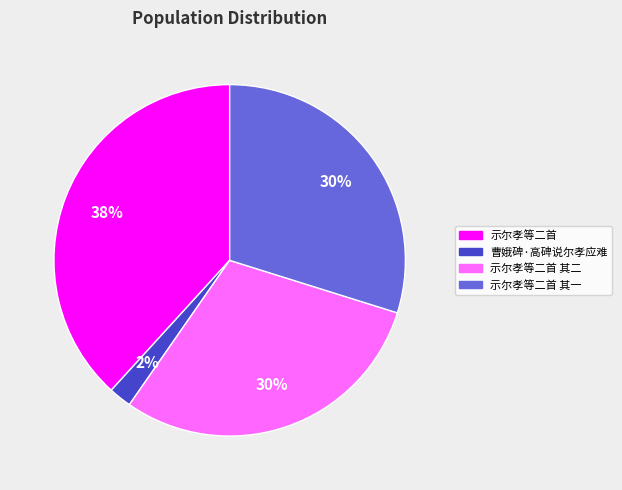

To the nearest percent, what is the difference between the largest and smallest slice percentages?

36%